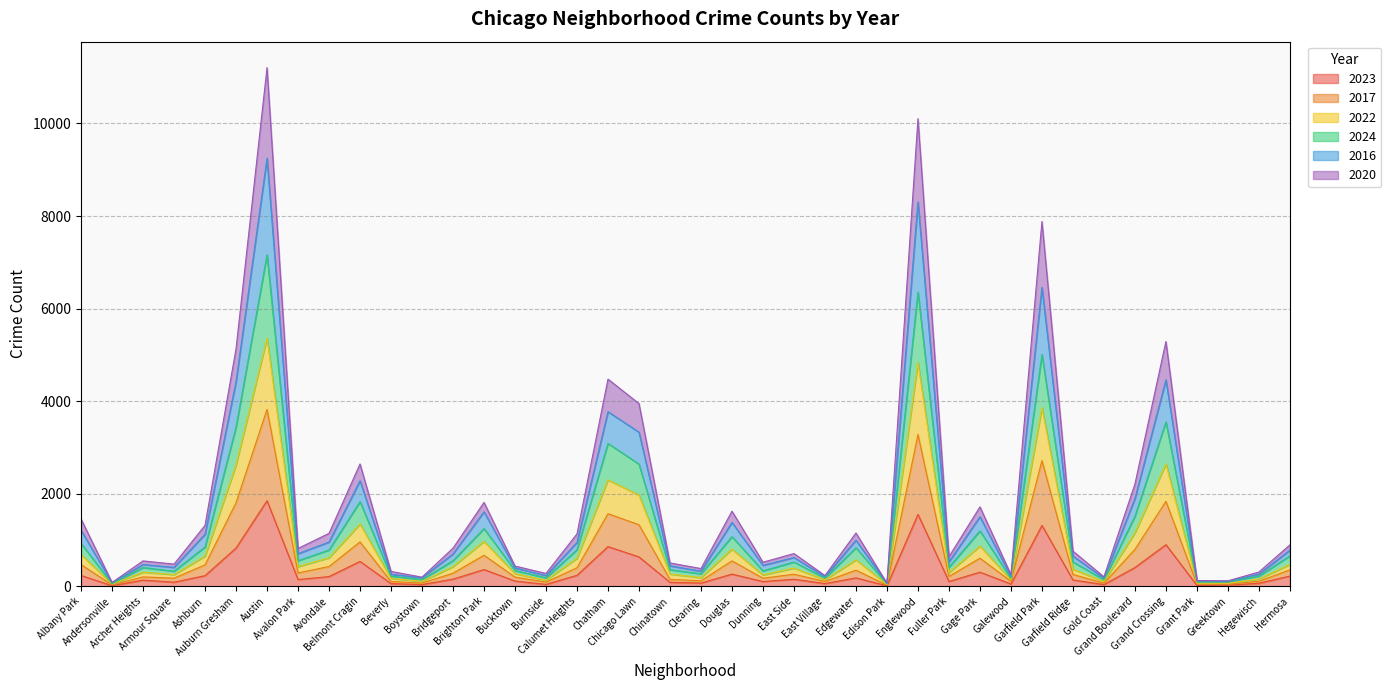

True or false: 2023 has a value of 78 at Archer Heights.

False